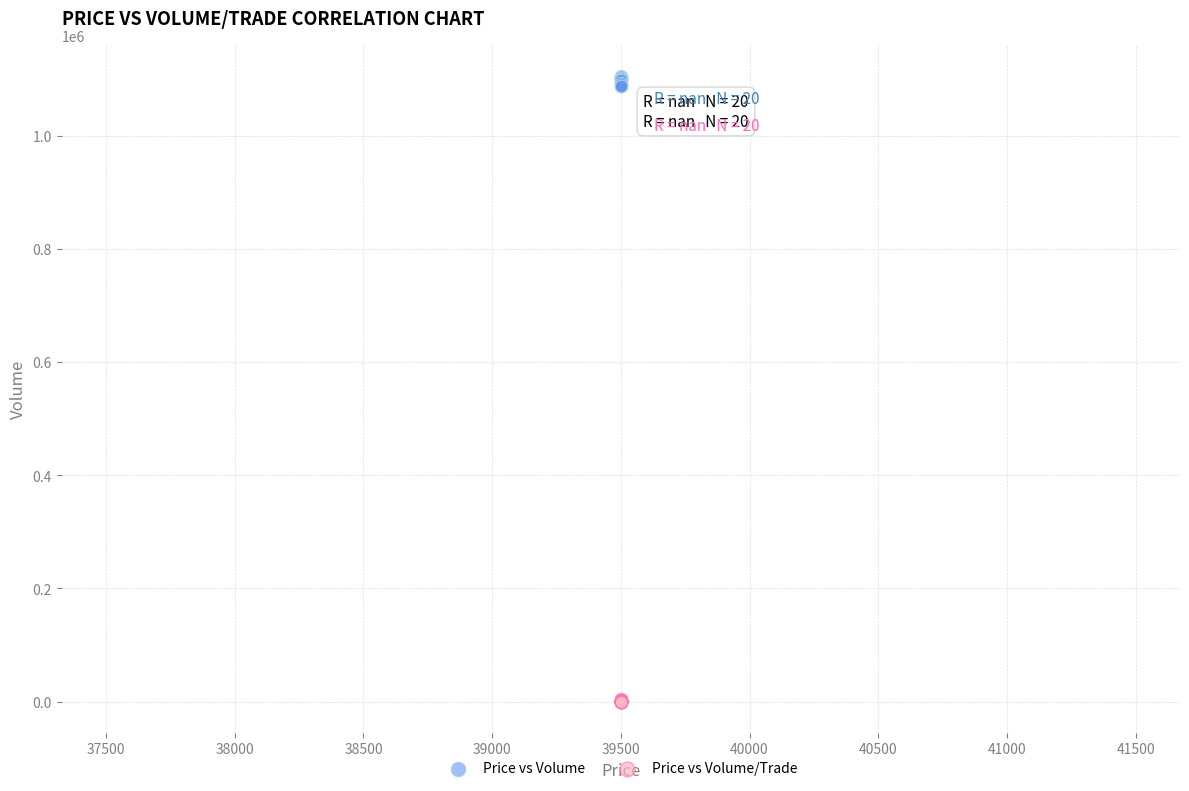

What are all the series names shown in the legend?

Price vs Volume, Price vs Volume/Trade